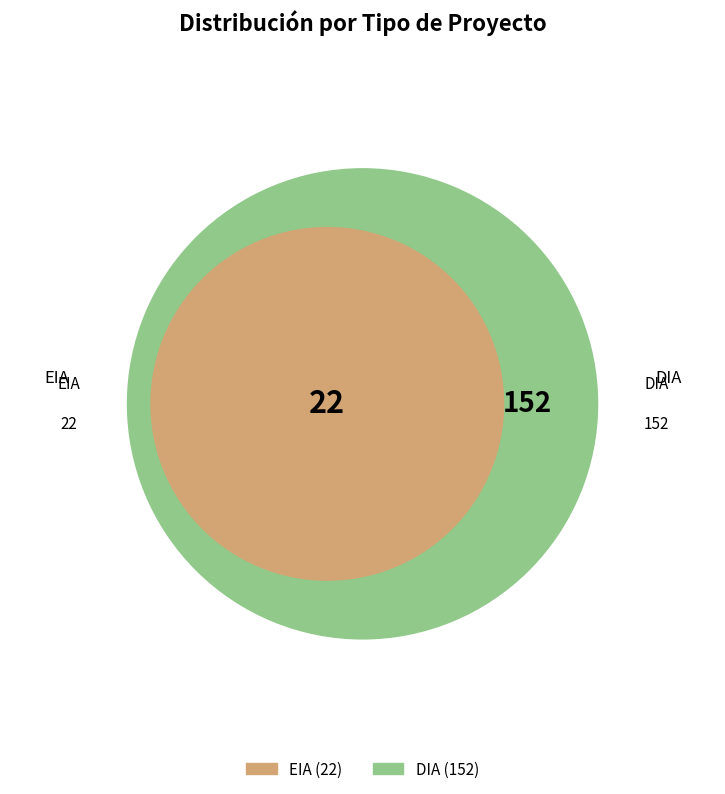

What percentage is NOT represented by DIA?

12.6%